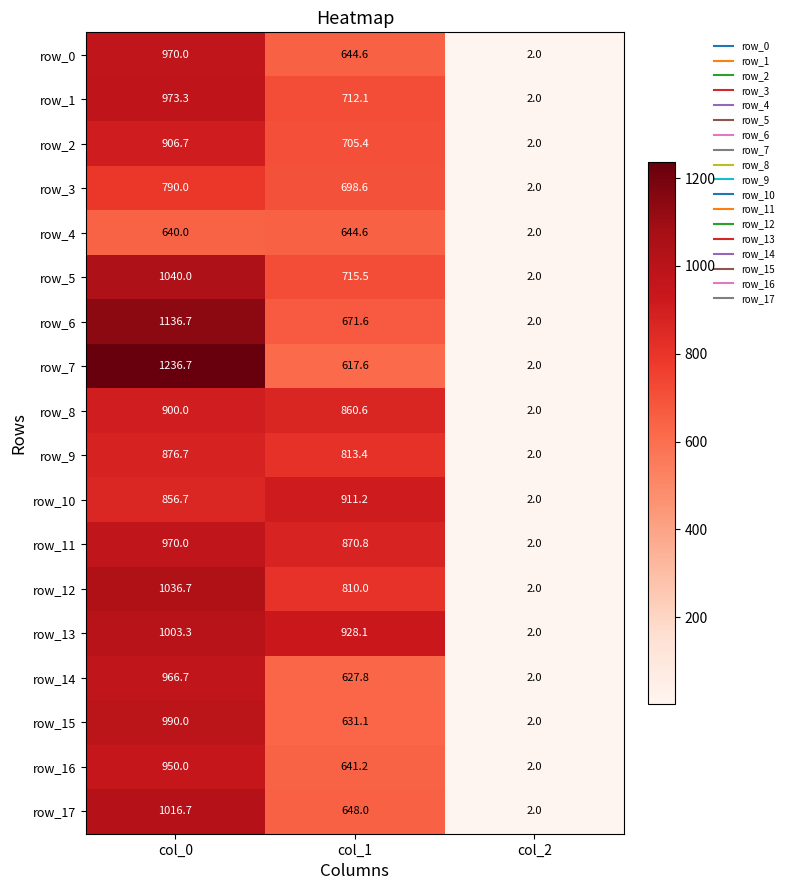

Reading left to right, transcribe all the data shown in this chart.

row_0: col_0=970.0	col_1=644.6	col_2=2.0
row_1: col_0=973.3	col_1=712.1	col_2=2.0
row_2: col_0=906.7	col_1=705.4	col_2=2.0
row_3: col_0=790.0	col_1=698.6	col_2=2.0
row_4: col_0=640.0	col_1=644.6	col_2=2.0
row_5: col_0=1040.0	col_1=715.5	col_2=2.0
row_6: col_0=1136.7	col_1=671.6	col_2=2.0
row_7: col_0=1236.7	col_1=617.6	col_2=2.0
row_8: col_0=900.0	col_1=860.6	col_2=2.0
row_9: col_0=876.7	col_1=813.4	col_2=2.0
row_10: col_0=856.7	col_1=911.2	col_2=2.0
row_11: col_0=970.0	col_1=870.8	col_2=2.0
row_12: col_0=1036.7	col_1=810.0	col_2=2.0
row_13: col_0=1003.3	col_1=928.1	col_2=2.0
row_14: col_0=966.7	col_1=627.8	col_2=2.0
row_15: col_0=990.0	col_1=631.1	col_2=2.0
row_16: col_0=950.0	col_1=641.2	col_2=2.0
row_17: col_0=1016.7	col_1=648.0	col_2=2.0